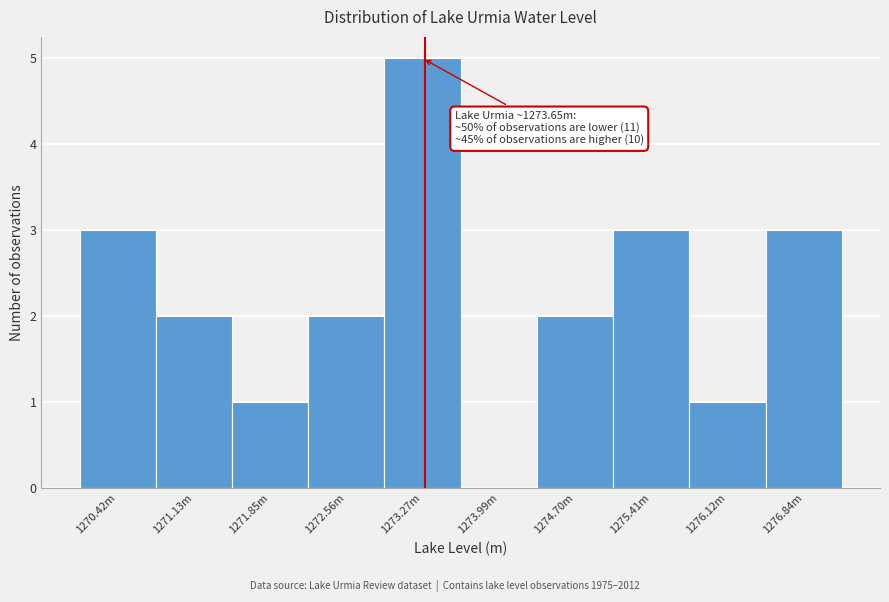

Reading right to left, list all the values displayed in this chart.

1276.84m=3	1276.12m=1	1275.41m=3	1274.70m=2	1273.99m=0	1273.27m=5	1272.56m=2	1271.85m=1	1271.13m=2	1270.42m=3